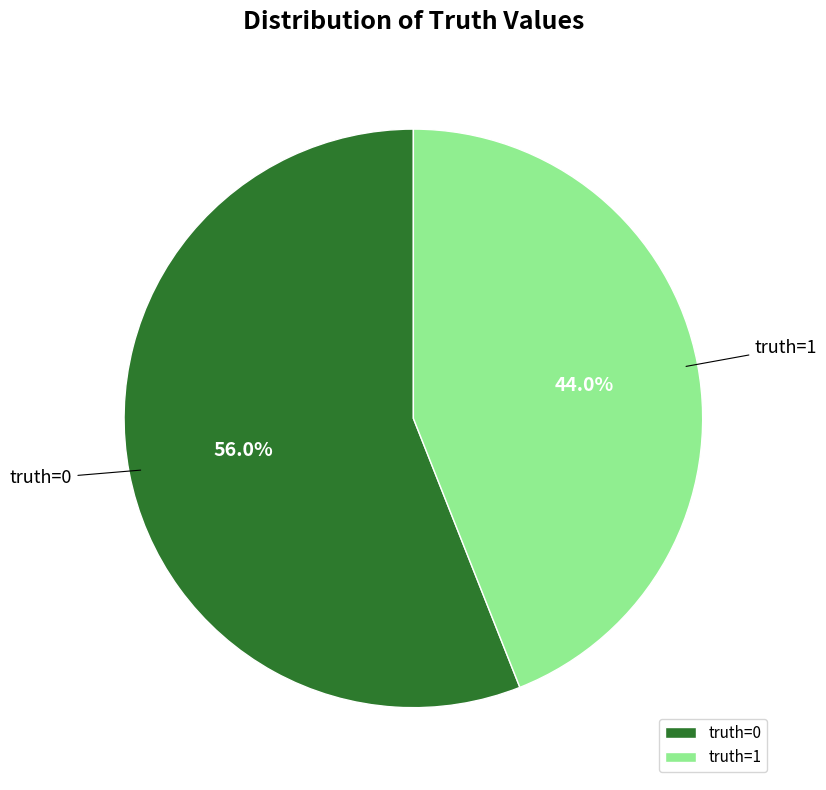

Which category has the smallest portion of the pie?

truth=1